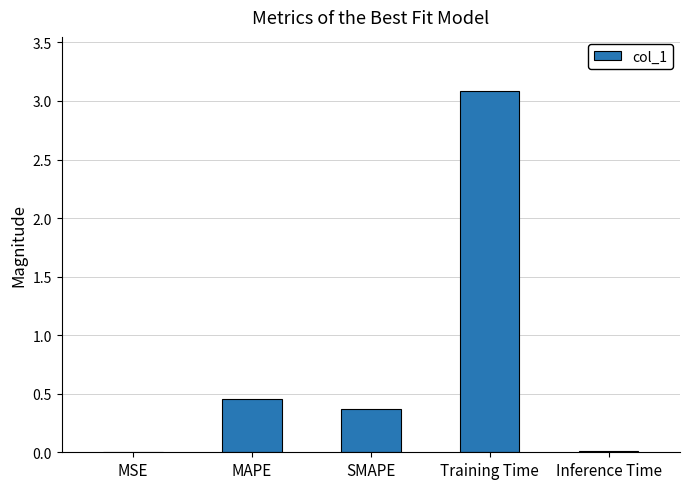

How many distinct data groups are displayed?

1